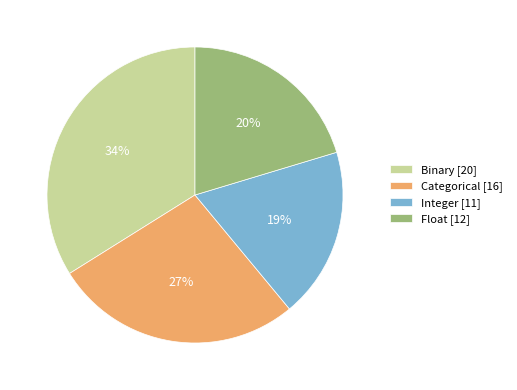

Which has a higher value, Float or Binary?

Binary